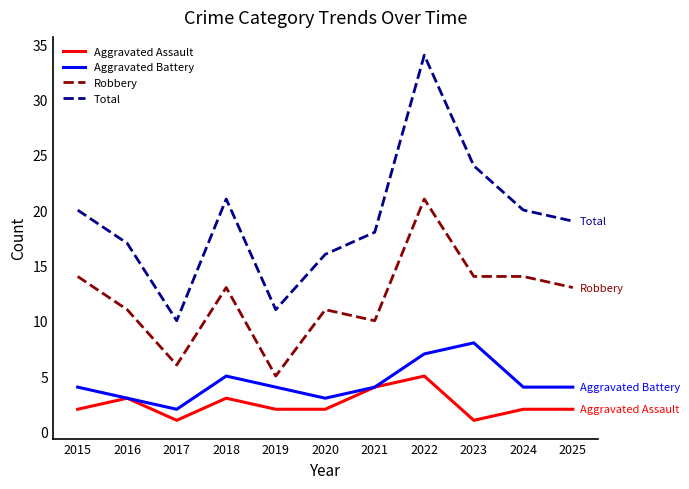

At 2023, list the series in order from largest to smallest.

Total, Robbery, Aggravated Battery, Aggravated Assault